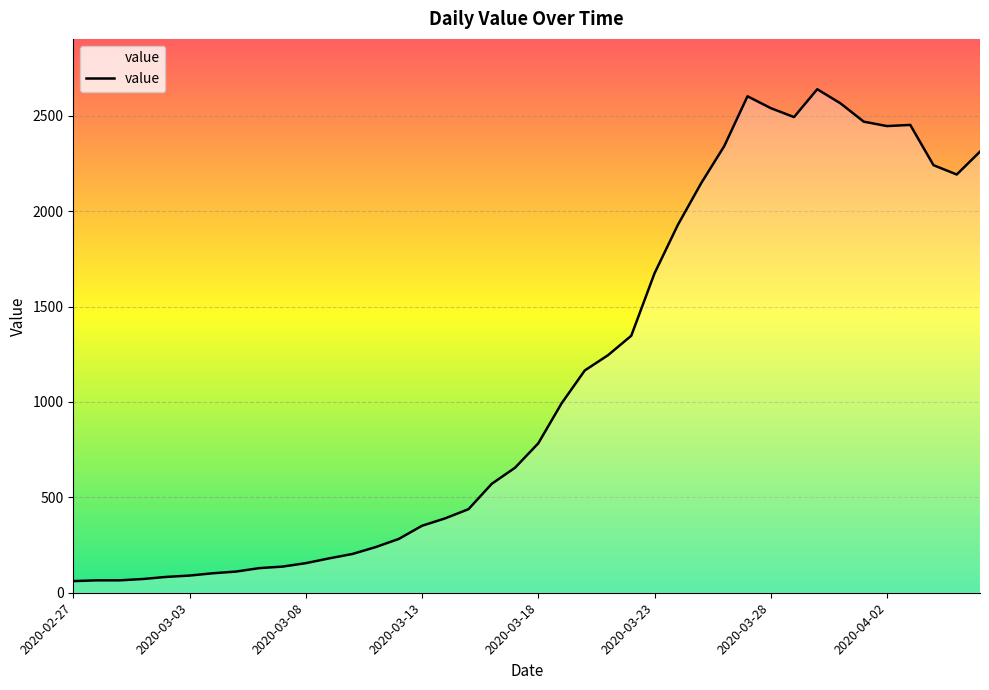

What is the minimum value shown in the chart?

61